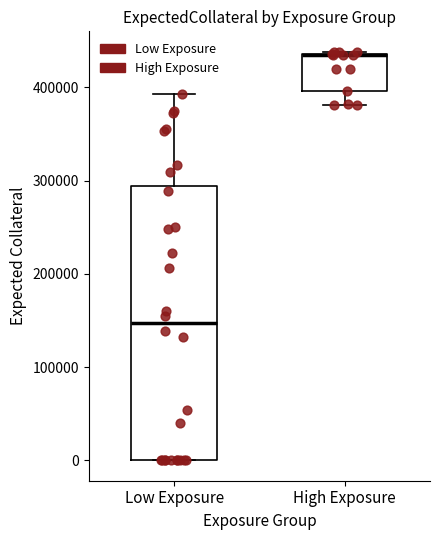

Where is the upper edge of the box for Low Exposure on the y-axis? The values are not printed on the chart, so give them approximately, as read against the axis.

290000